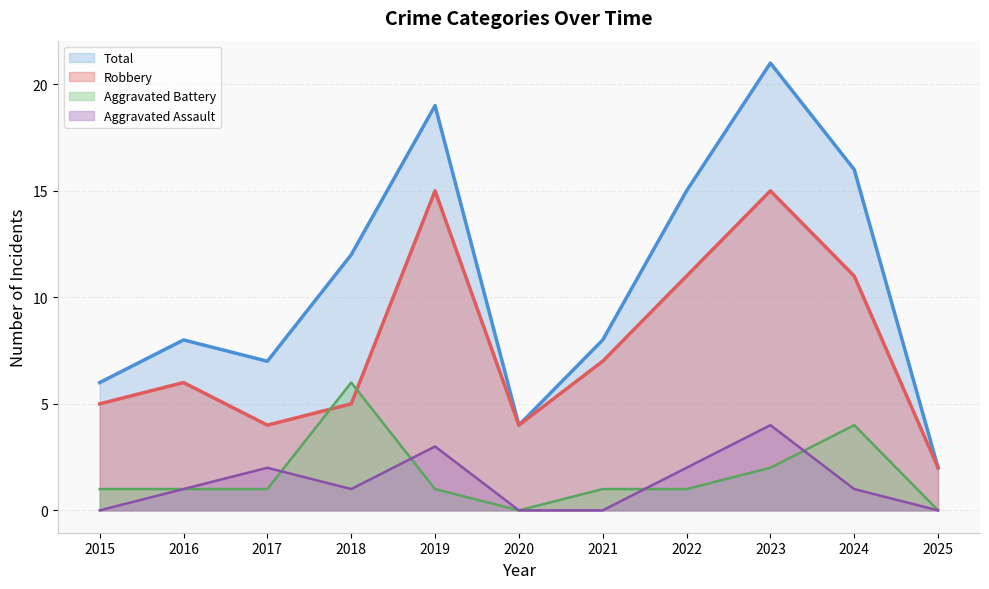

True or false: Aggravated Assault and Robbery intersect in this chart.

False